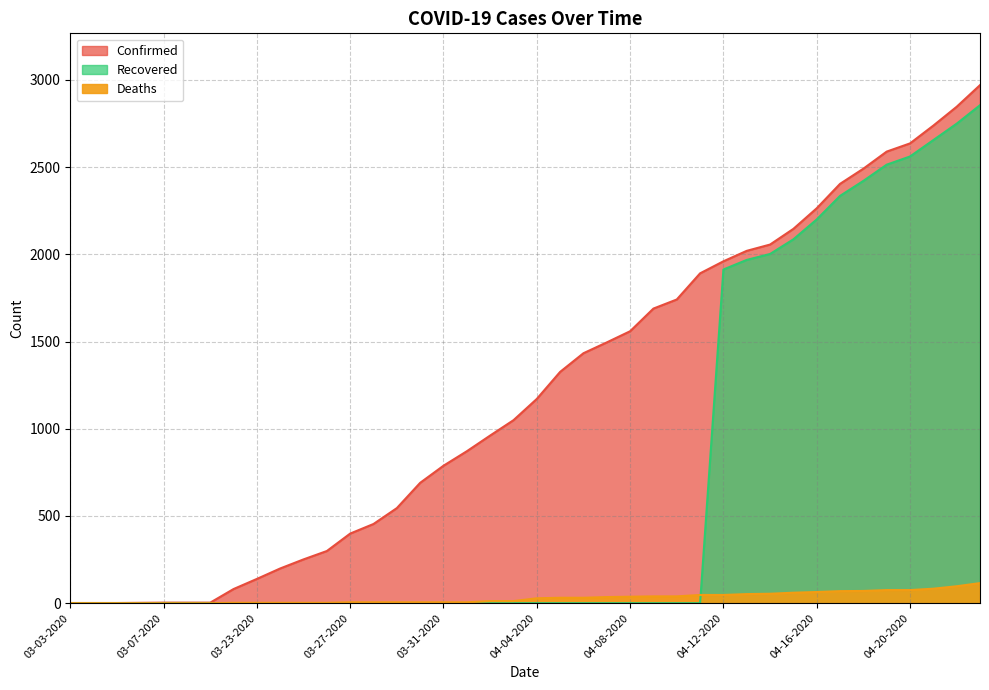

Is the value of Recovered at 03-09-2020 greater than the value of Confirmed at 04-17-2020?

No